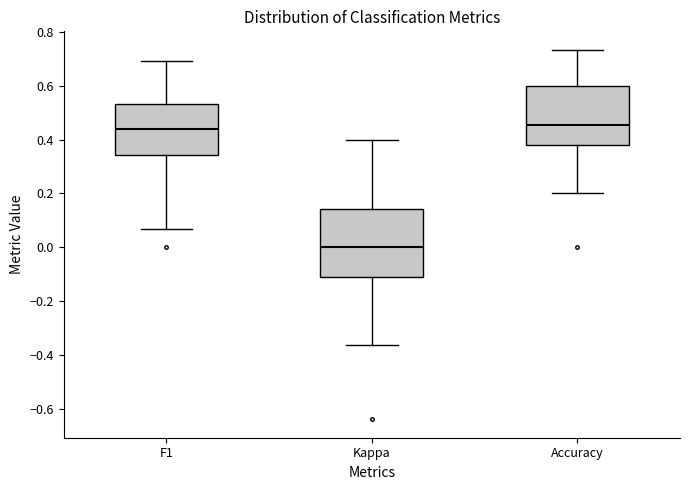

Where is the lower edge of the box for Kappa on the y-axis? The values are not printed on the chart, so give them approximately, as read against the axis.

-0.12